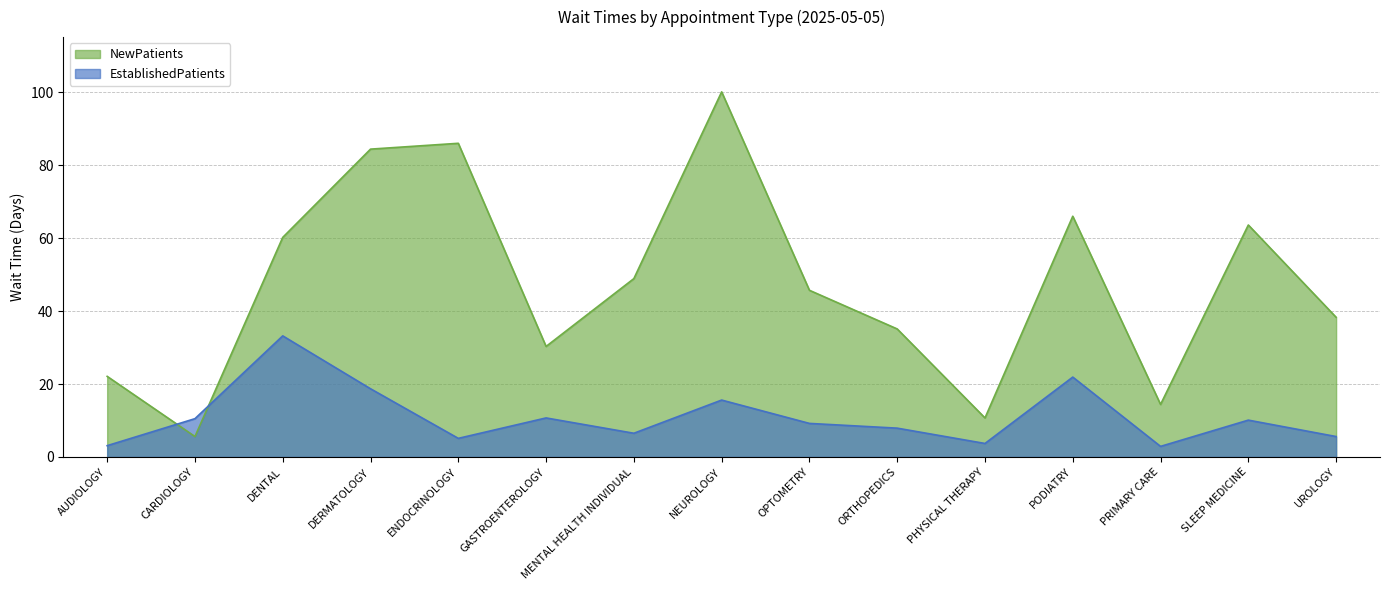

Reading left to right, list all the values displayed in this chart.

EstablishedPatients: 3.1	10.5	33.2	18.7	5.1	10.7	6.5	15.6	9.2	7.9	3.7	21.9	2.9	10.1	5.6
NewPatients: 22.1	5.6	60.2	84.4	86.0	30.3	48.9	100.1	45.7	35.1	10.7	66.0	14.4	63.6	38.3